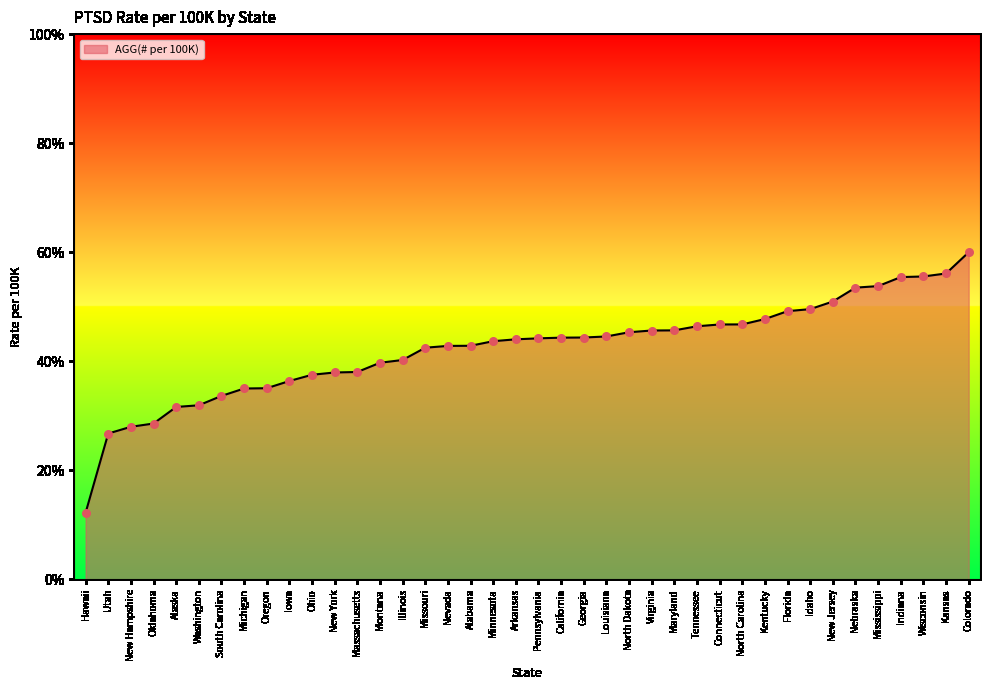

What is the change in value from Alaska to Virginia?

+14.0